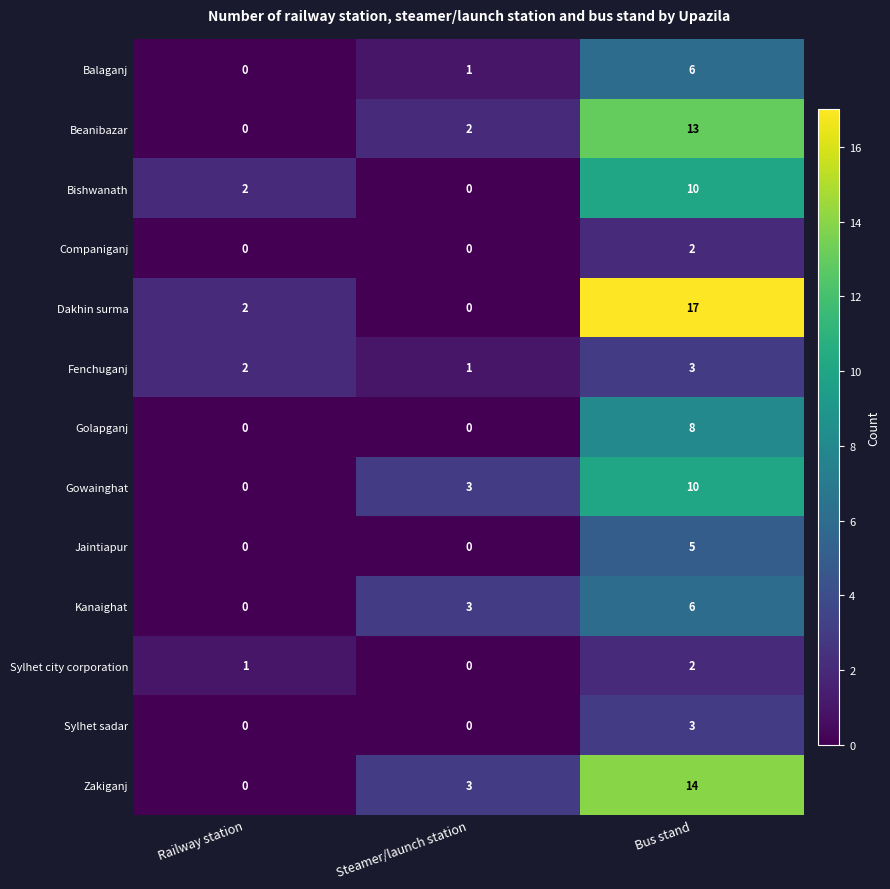

Which series has the widest spread of values?

Dakhin surma